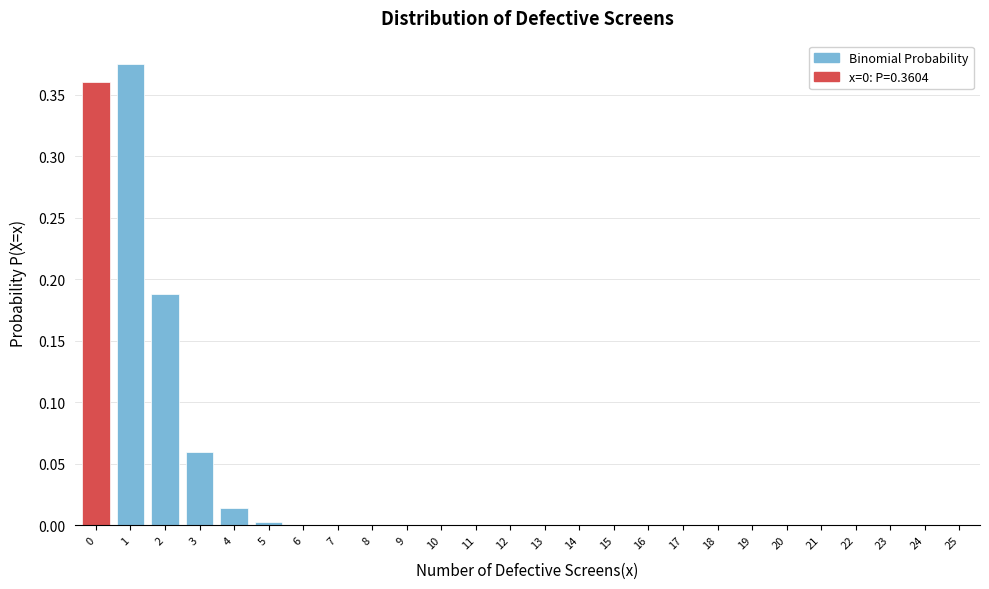

What is the sum of all values?

1.0